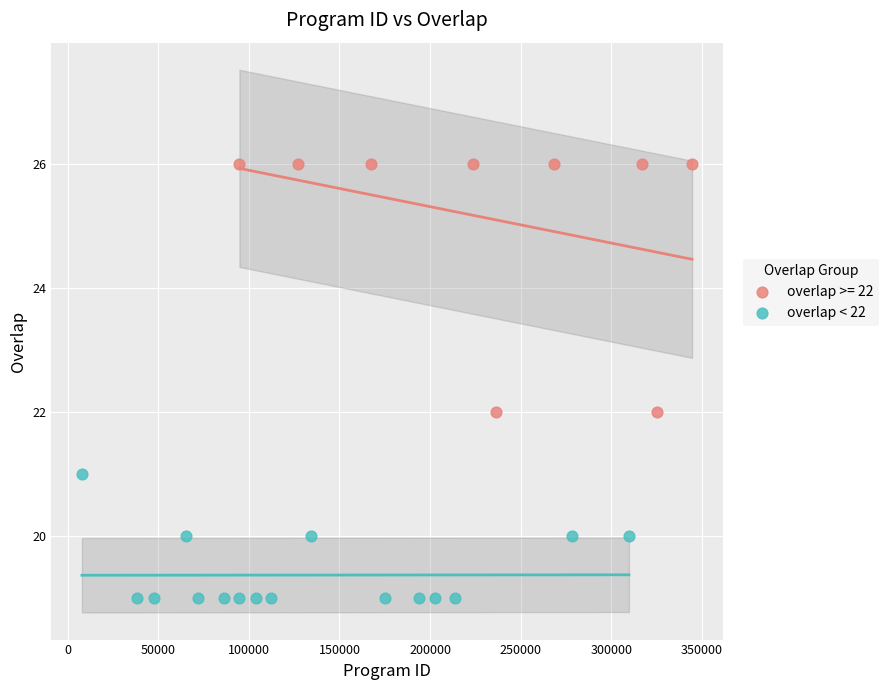

Which series has the largest Y range (max minus min)?

overlap >= 22